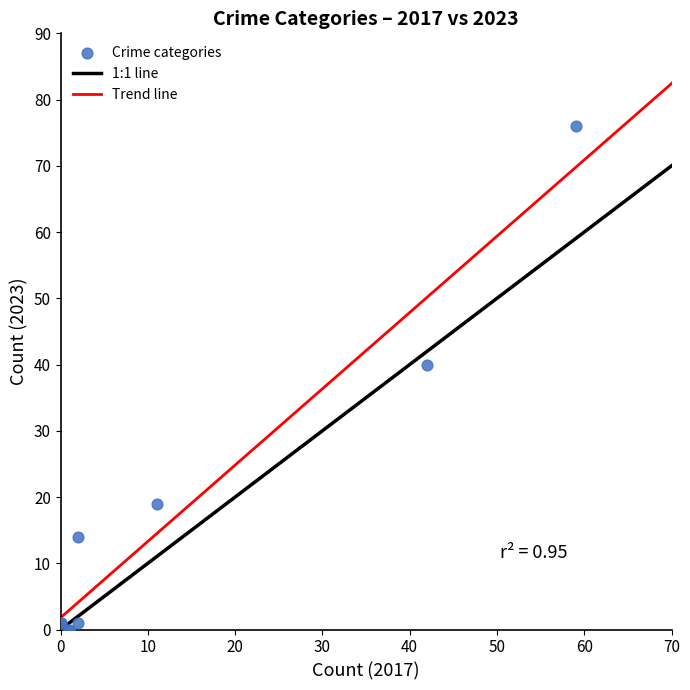

What Y value in the scatter plot is closest to 38?

40